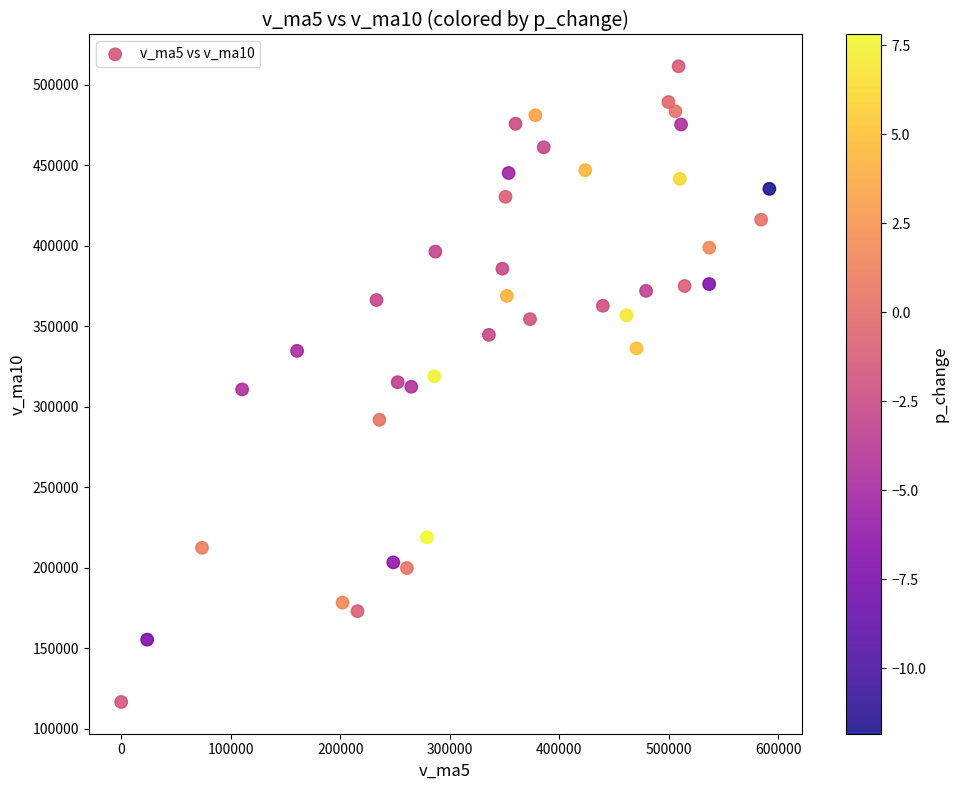

What is the range of Y values (max minus min)?

395093.3